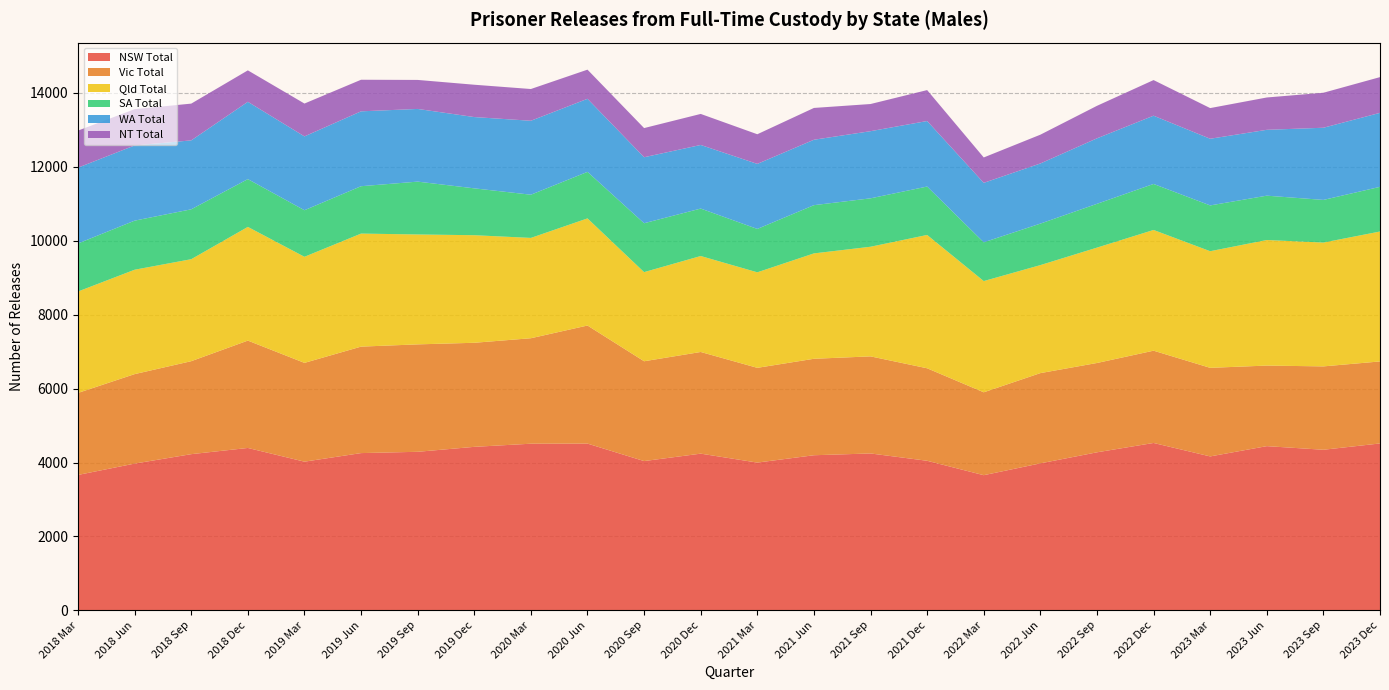

Reading right to left, list all the values displayed in this chart.

NSW Total: 4516	4345	4443	4165	4529	4276	3977	3657	4047	4245	4197	3998	4240	4039	4512	4509	4424	4290	4255	4023	4394	4226	3971	3664
Vic Total: 2219	2256	2180	2397	2497	2417	2442	2243	2503	2627	2610	2564	2751	2701	3195	2854	2816	2907	2881	2673	2905	2516	2421	2219
Qld Total: 3516	3351	3398	3156	3267	3122	2923	3010	3608	2967	2852	2585	2597	2412	2899	2715	2911	2974	3059	2871	3077	2760	2825	2745
SA Total: 1209	1154	1200	1239	1245	1185	1123	1049	1310	1310	1305	1174	1284	1323	1259	1169	1268	1430	1282	1260	1293	1350	1328	1300
WA Total: 2002	1953	1782	1804	1847	1772	1627	1609	1773	1817	1770	1760	1721	1786	1977	2001	1929	1967	2026	1998	2092	1865	2035	2051
NT Total: 967	947	875	830	964	880	779	687	837	735	861	802	840	789	789	859	875	785	855	889	851	995	982	1003